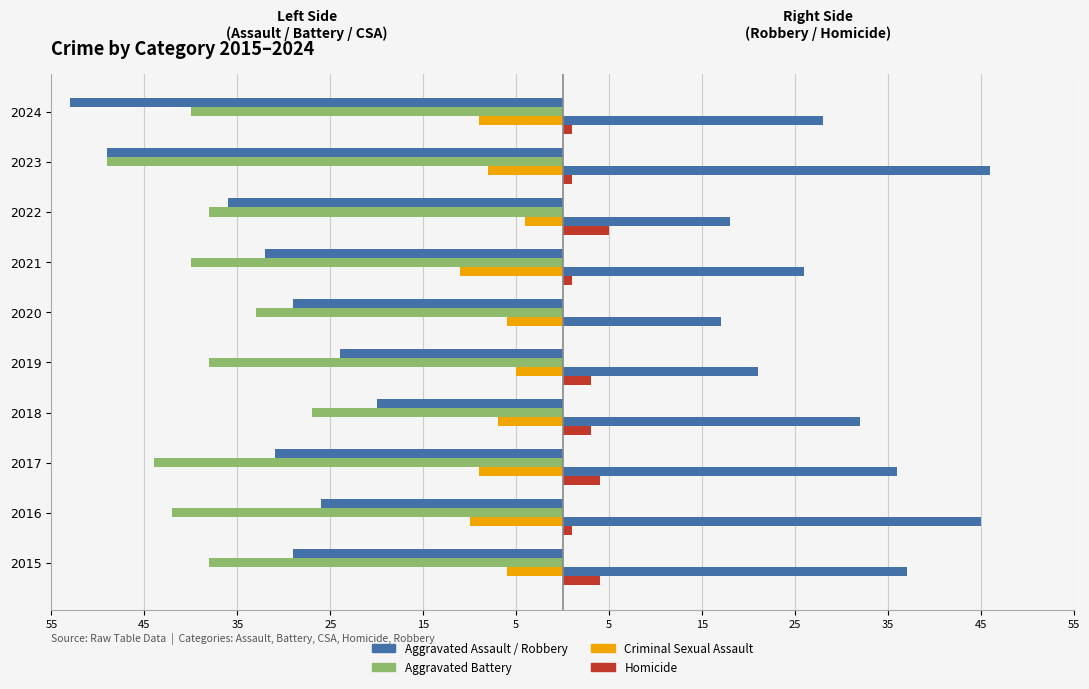

What is the smallest value displayed?

-53